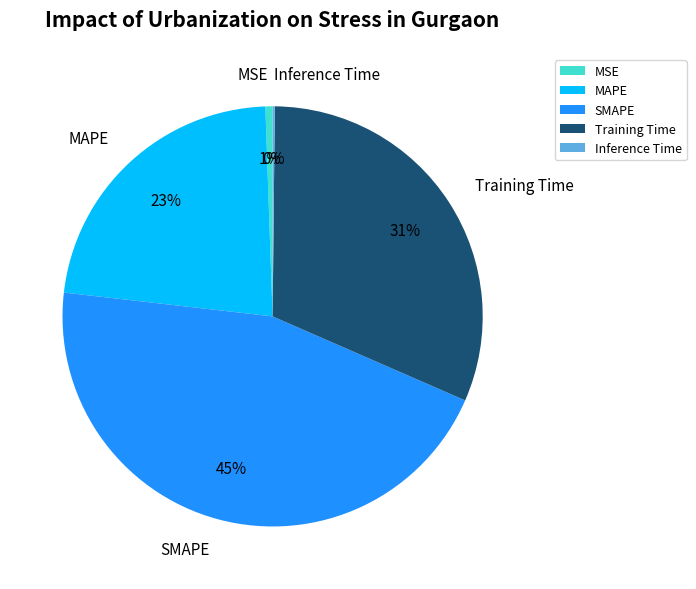

Which slice is the largest?

SMAPE